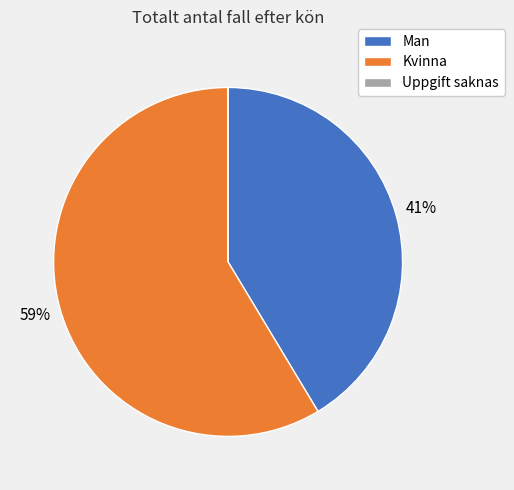

To the nearest percent, what is the average slice percentage?

33%